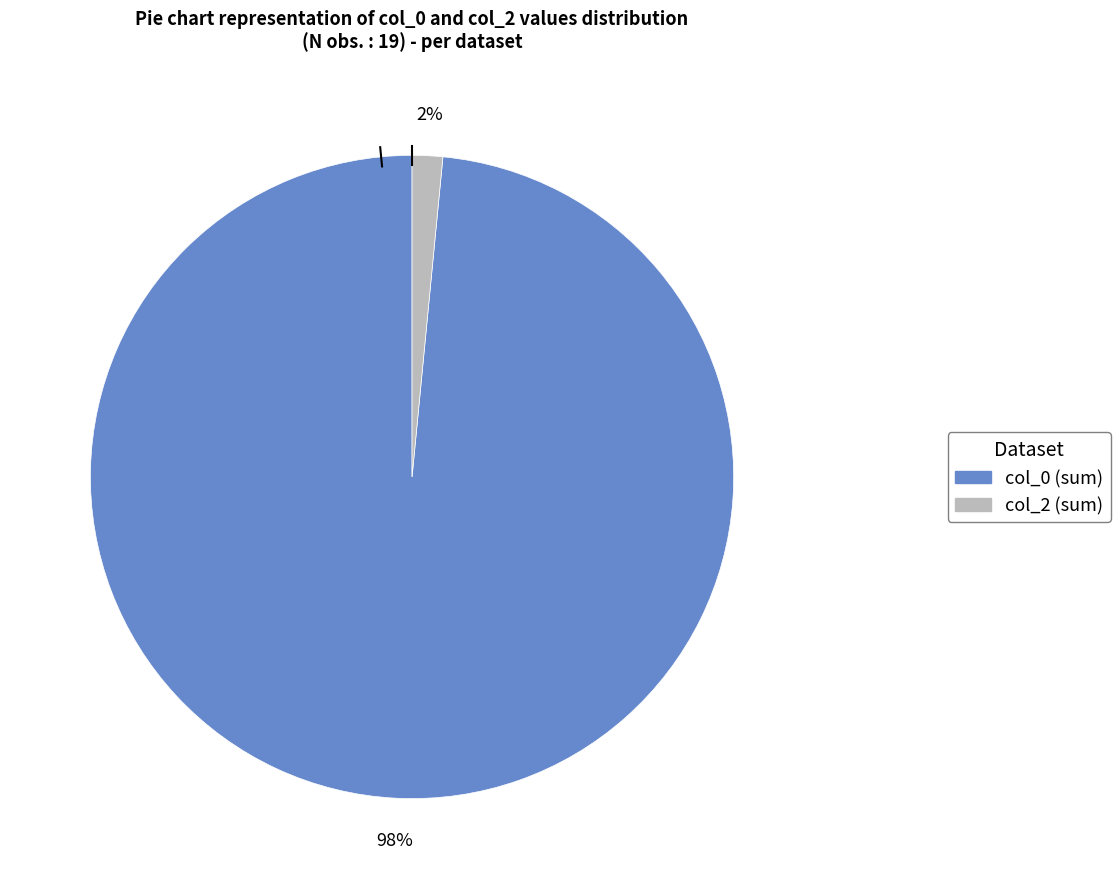

How many slices are in this pie chart?

2